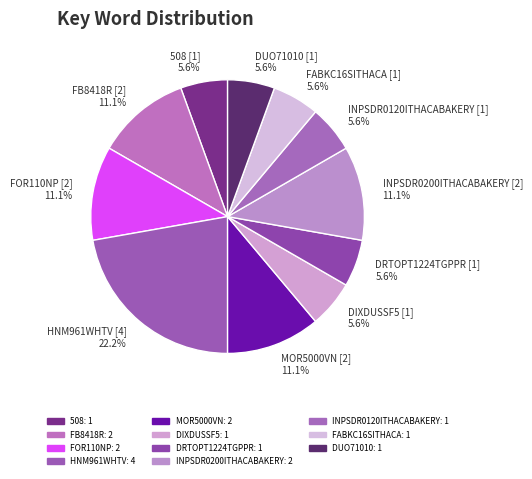

How many segments does this pie chart have?

11